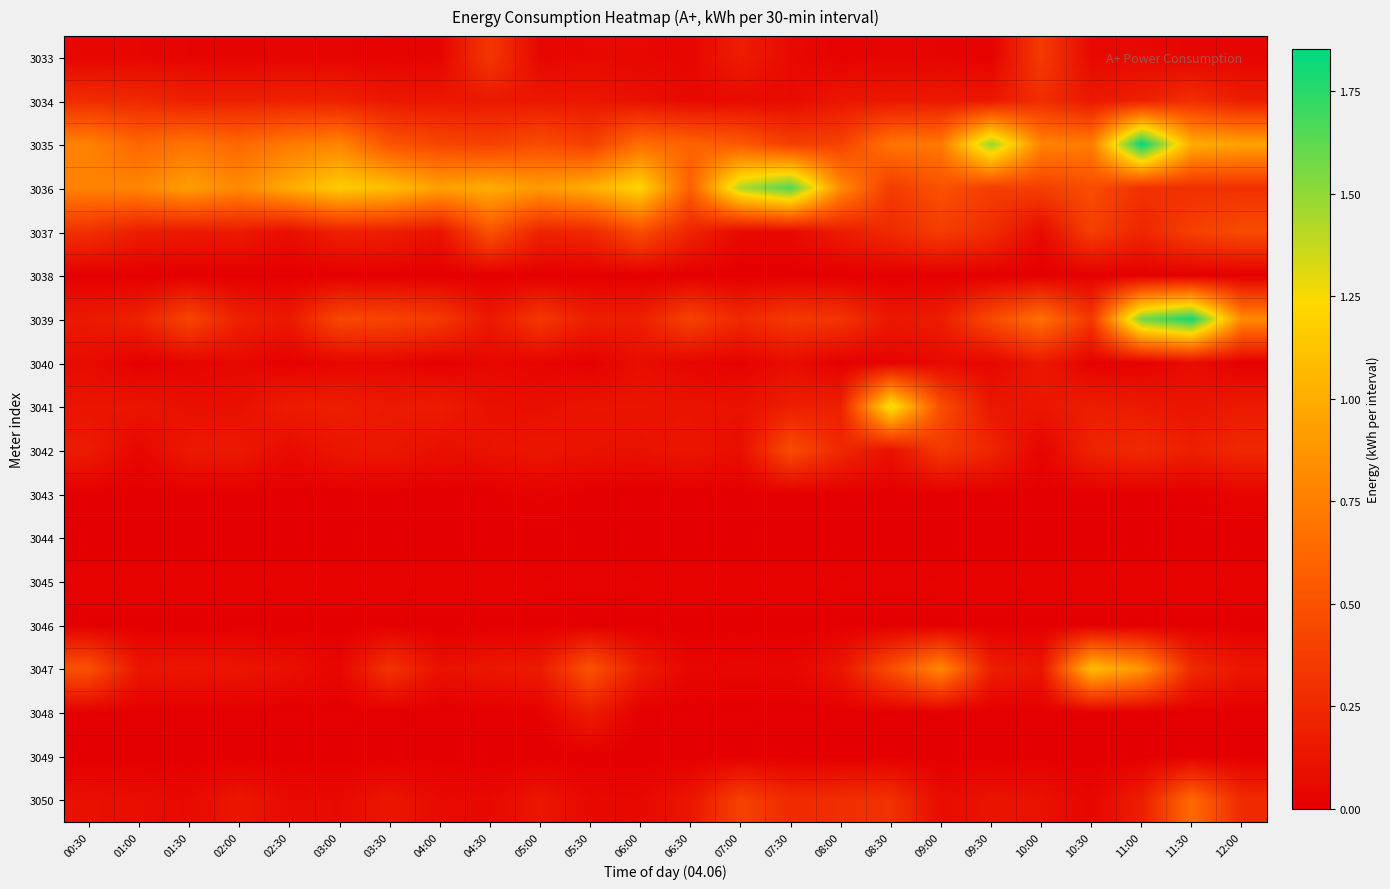

At which category is the sum across all series the highest?

11:00